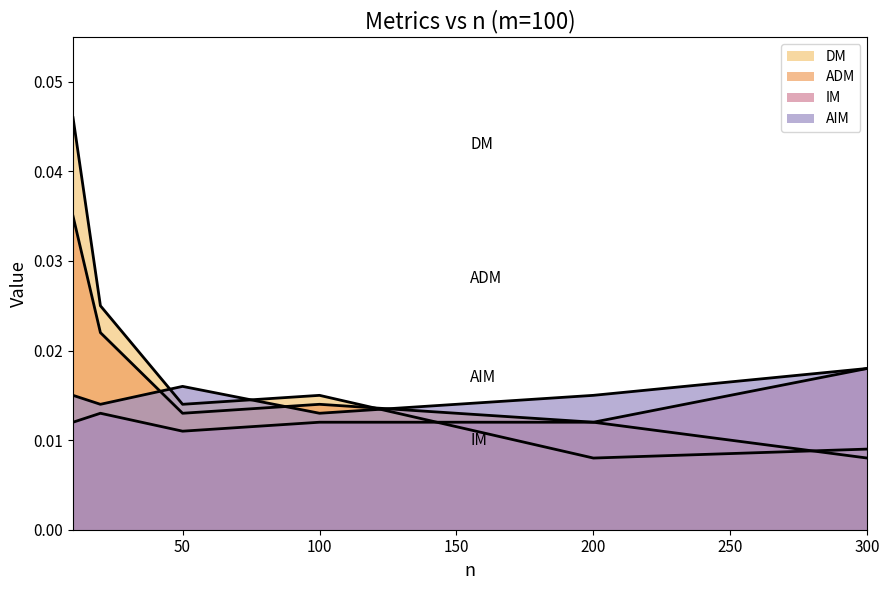

Which series has the largest total across all categories?

DM